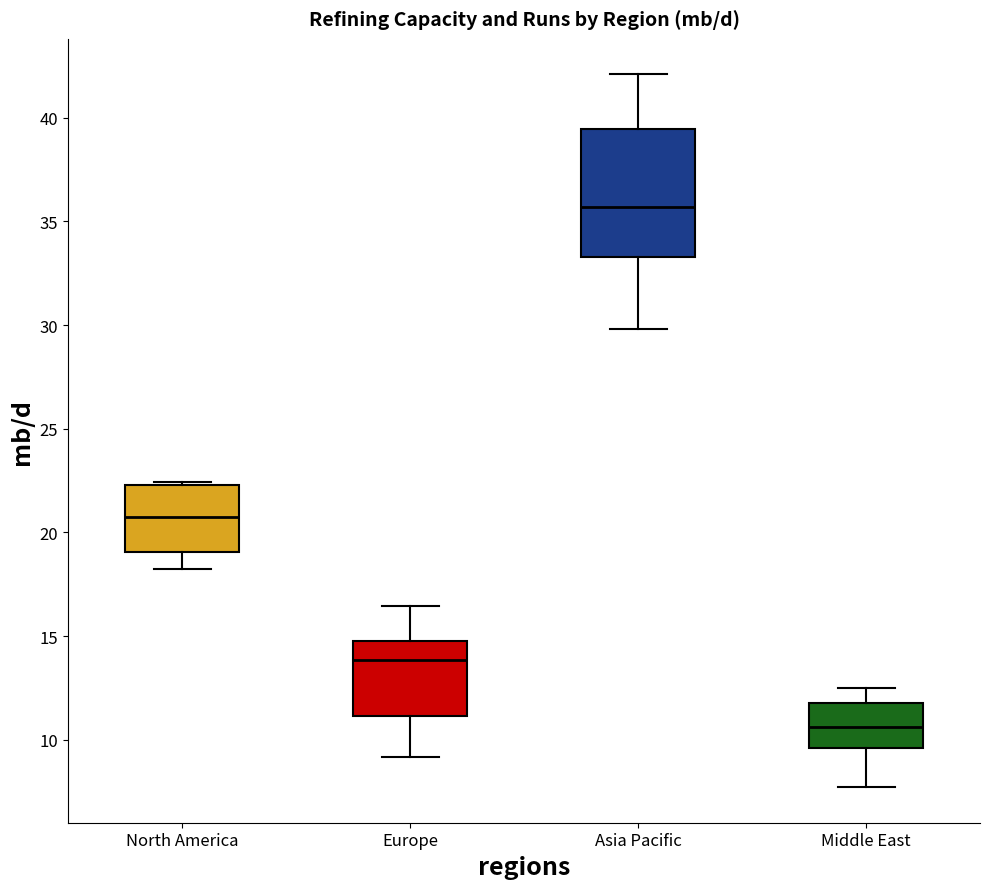

Reading left to right, read every box against the y-axis: the position of its median line, the range the box covers, and the ends of its whiskers. The values are not printed on the chart, so give them approximately, as read against the axis.

North America: median 20.5, box 19.0 to 22.5, whiskers 18.0 to 22.5 (just above the box's upper edge)
Europe: median 14.0, box 11.0 to 15.0, whiskers 9.0 to 16.5
Asia Pacific: median 35.5, box 33.5 to 39.5, whiskers 30.0 to 42.0
Middle East: median 10.5, box 9.5 to 12.0, whiskers 7.5 to 12.5